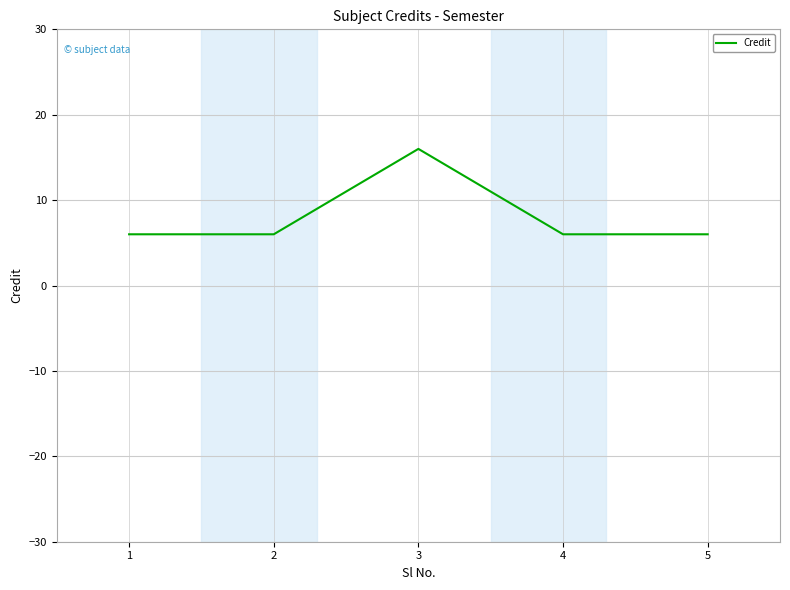

What is the change in value from 3 to 4?

-10